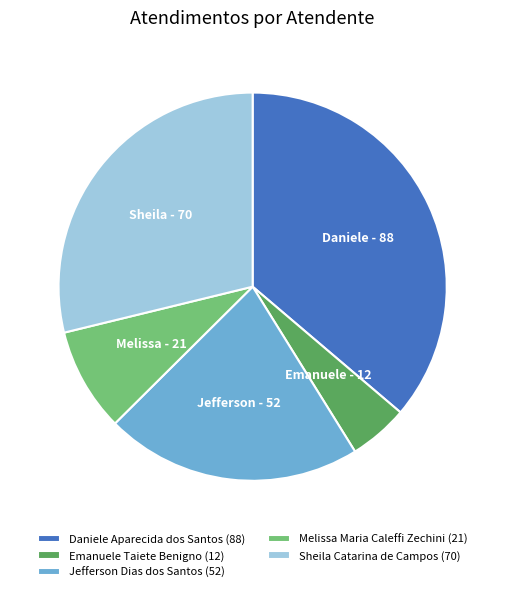

Rank the categories by value from lowest to highest.

Emanuele Taiete Benigno, Melissa Maria Caleffi Zechini, Jefferson Dias dos Santos, Sheila Catarina de Campos, Daniele Aparecida dos Santos